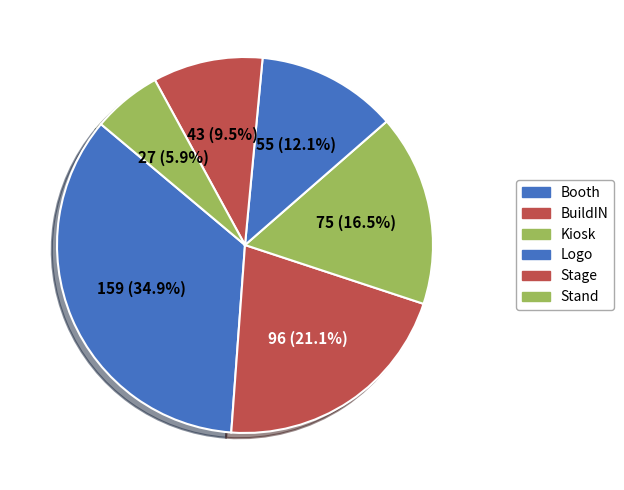

Rank the categories by value from lowest to highest.

Stand, Stage, Logo, Kiosk, BuildIN, Booth